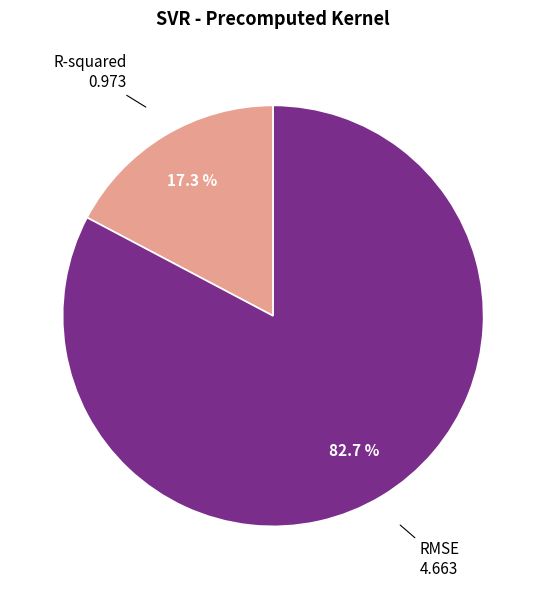

Is there any slice that represents more than half of the pie?

Yes